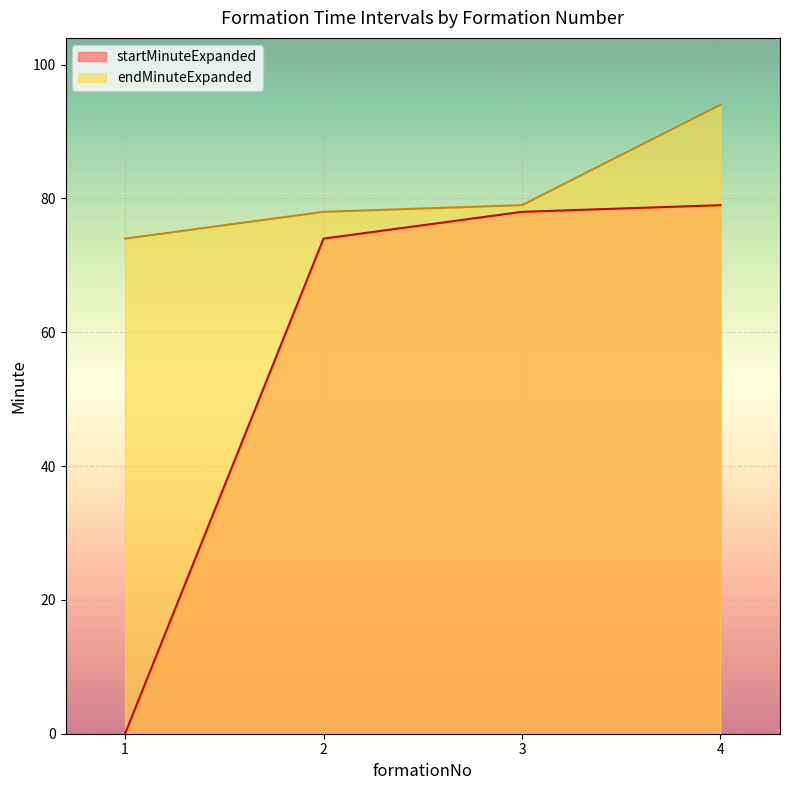

What is the difference between the endMinuteExpanded values at 1 and 3?

5